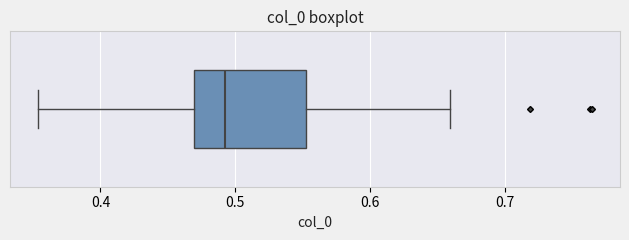

Transcribe this box plot: give where the median line is, the range the box spans, and where the two whiskers end, as read against the x-axis. The values are not printed on the chart, so give them approximately, as read against the axis.

median 0.49, box 0.47 to 0.55, whiskers 0.35 to 0.66